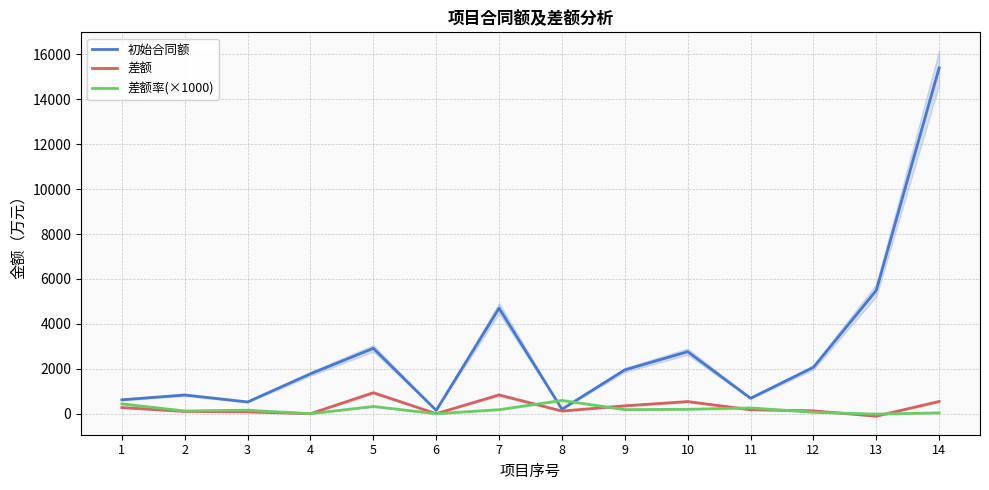

What is the difference between the 初始合同额 values at 3 and 5?

2389.8